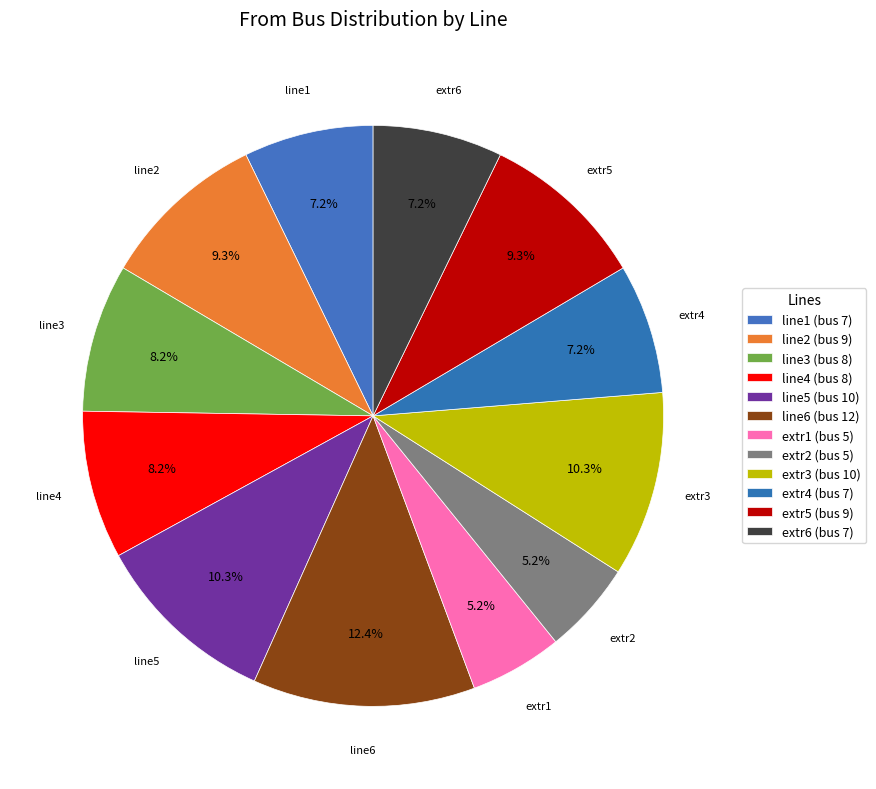

To the nearest percent, what is the combined percentage of line3 and extr2?

13%